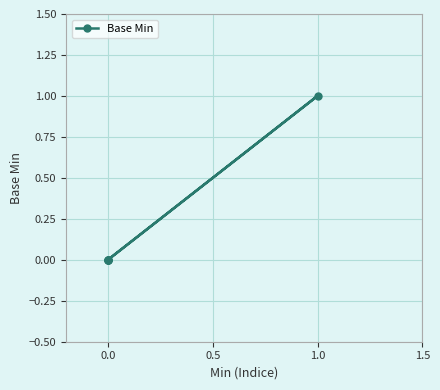

Does the chart have visible grid lines?

Yes